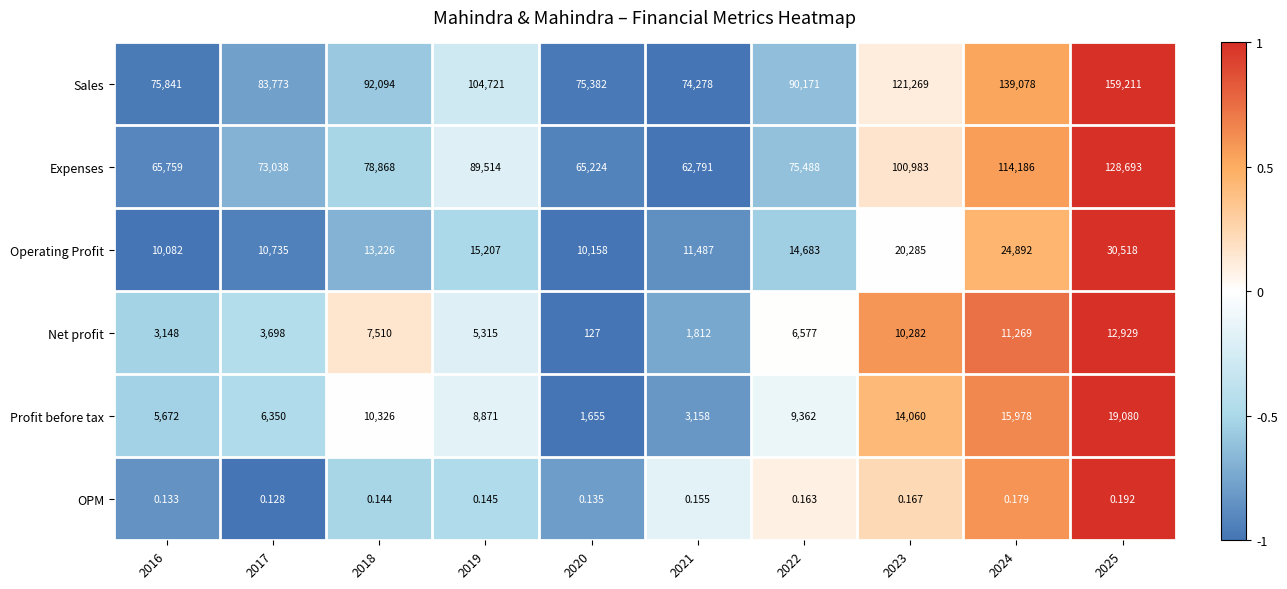

Which series changed the most between 2016 and 2020?

Profit before tax